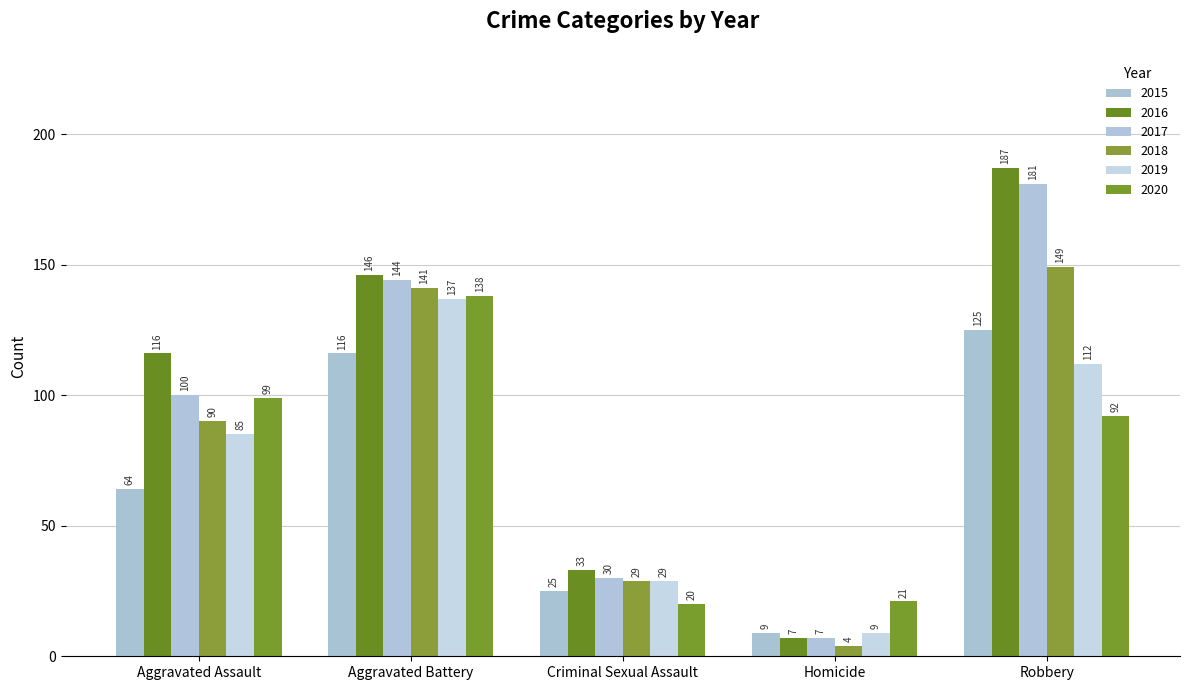

What is the total value across all series at Robbery?

846